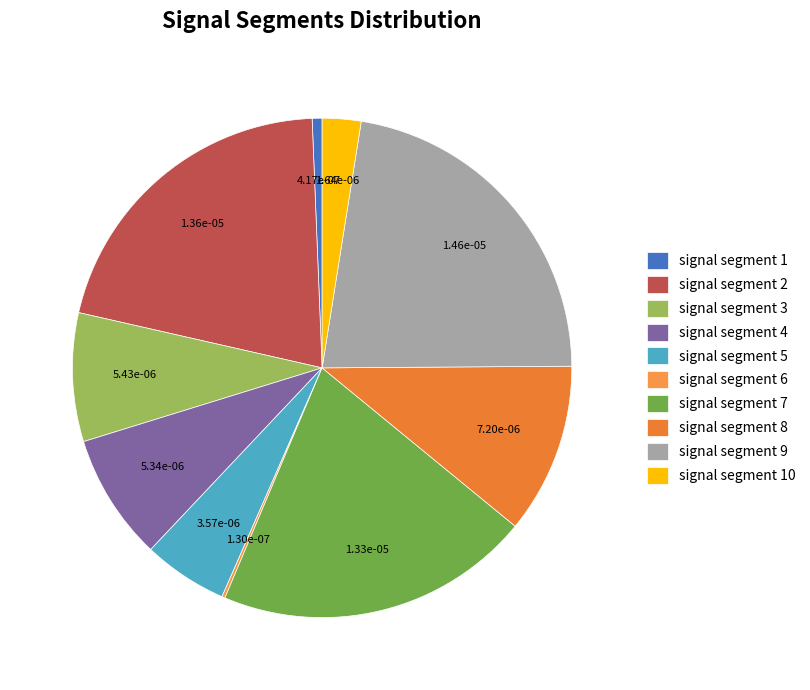

To the nearest percent, what is the average slice percentage?

10%